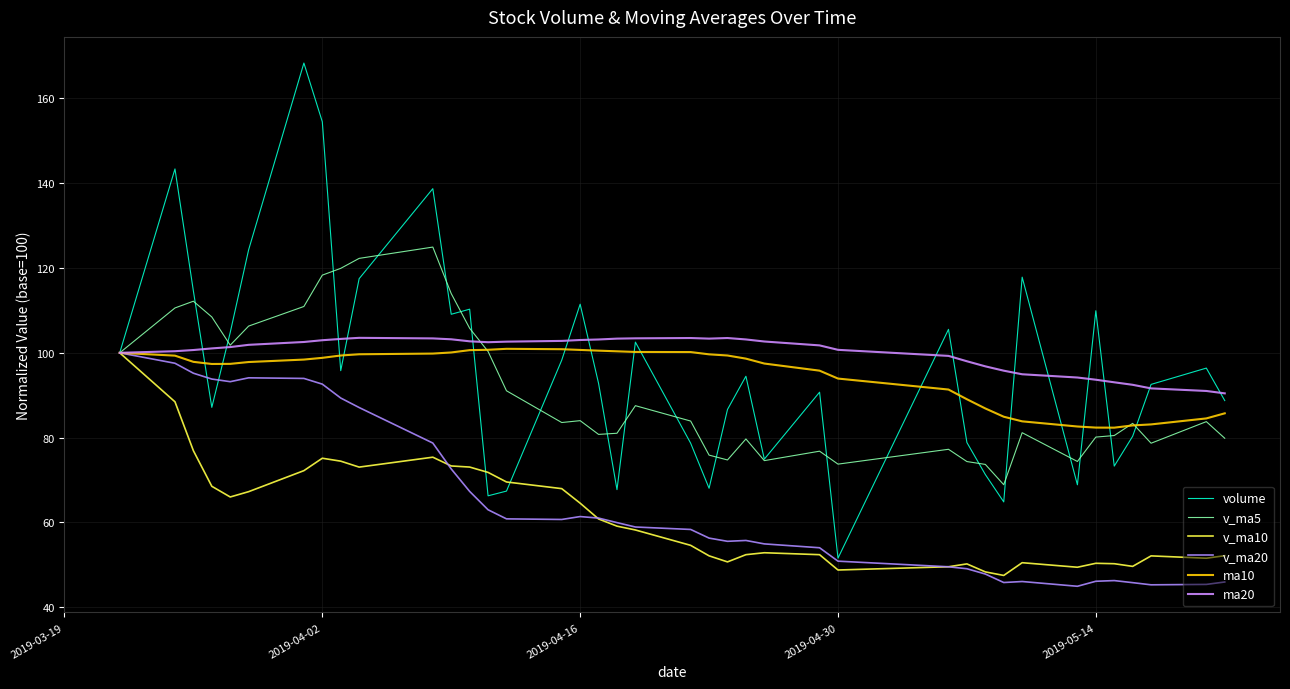

How many series are shown in this chart?

6